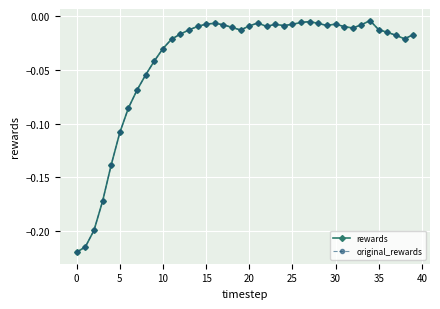

True or false: rewards and original_rewards intersect in this chart.

False